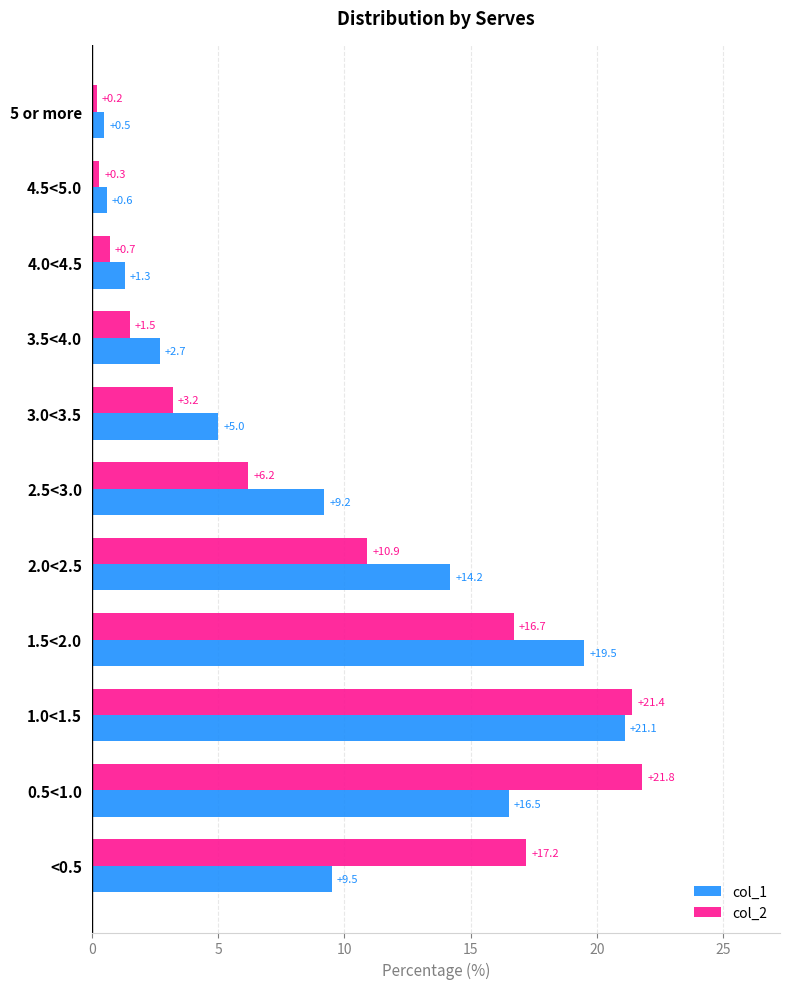

True or false: col_1 has a value of 9.2 at 2.5<3.0.

True